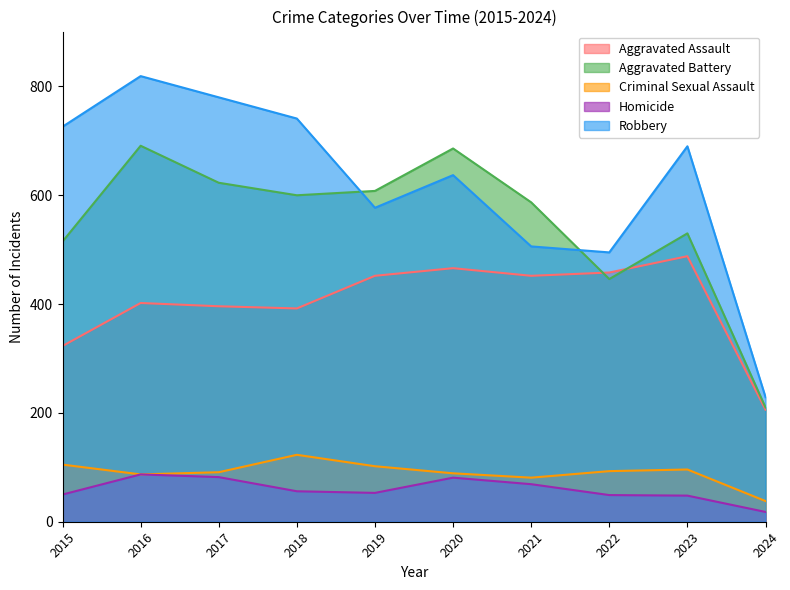

True or false: Homicide has more than 2 interior local peaks.

False